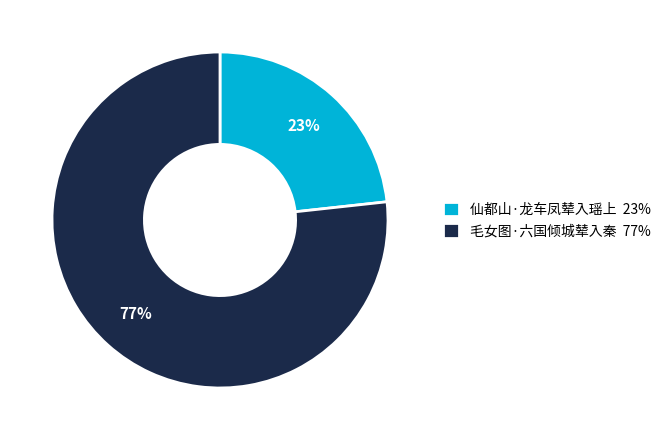

Which category has the biggest portion of the pie?

毛女图·六国倾城辇入秦